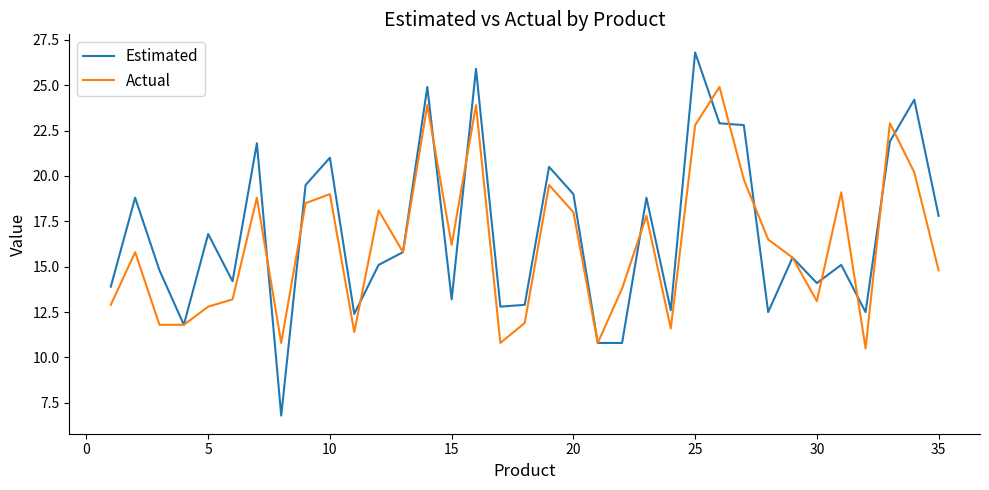

Which series has the widest spread of values?

Estimated